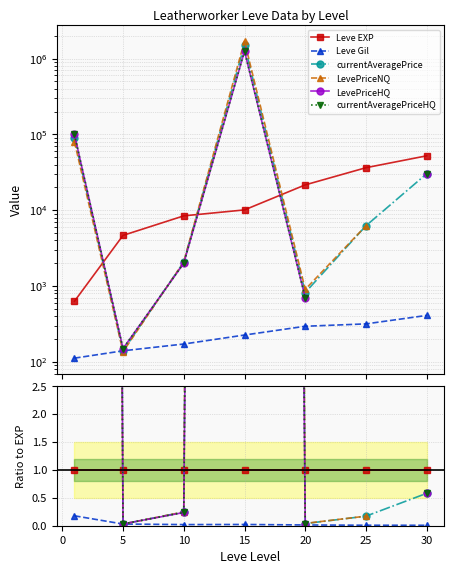

How many interior local peaks does the LevePriceHQ series have?

1